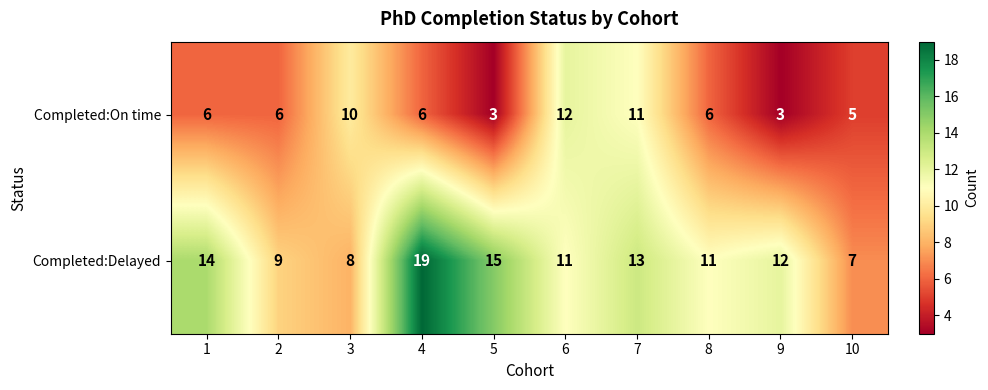

The Completed:On time series shows 3 at 9. True or false?

True